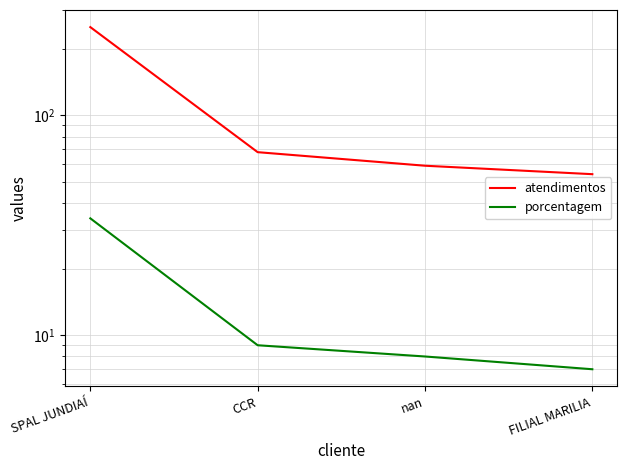

True or false: atendimentos has more than 2 points higher than both neighbors.

False